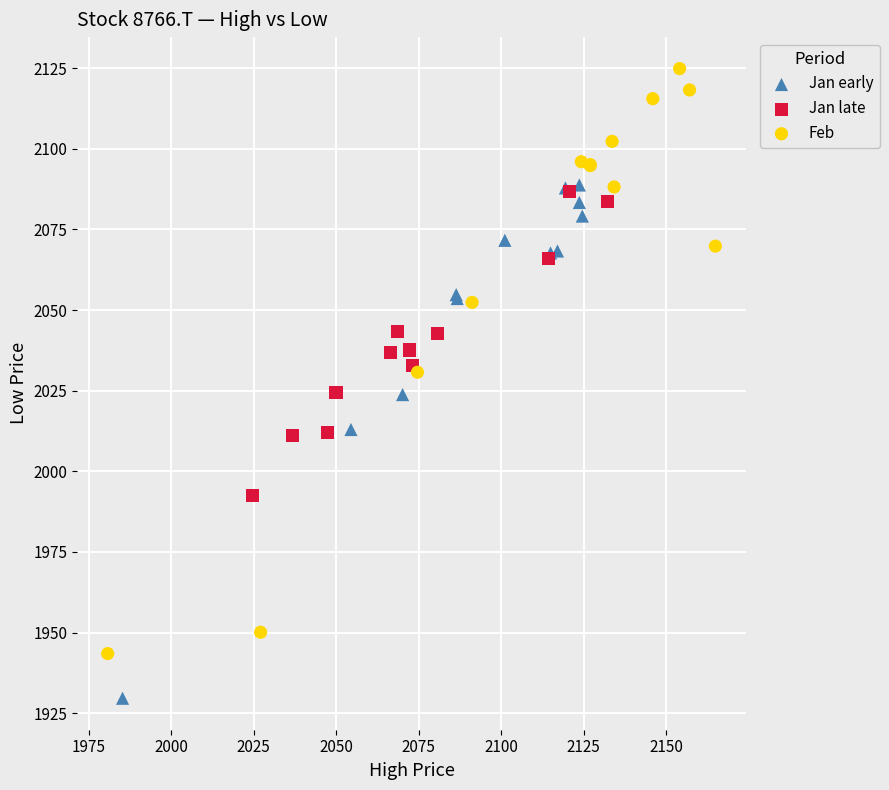

Which series has the largest Y range (max minus min)?

Feb